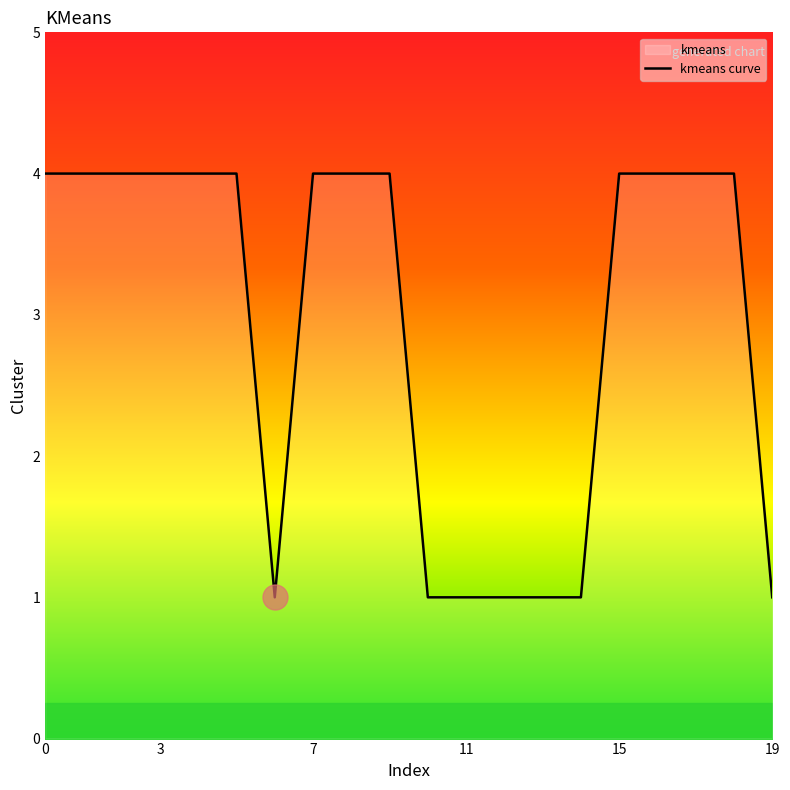

How many distinct data groups are displayed?

1